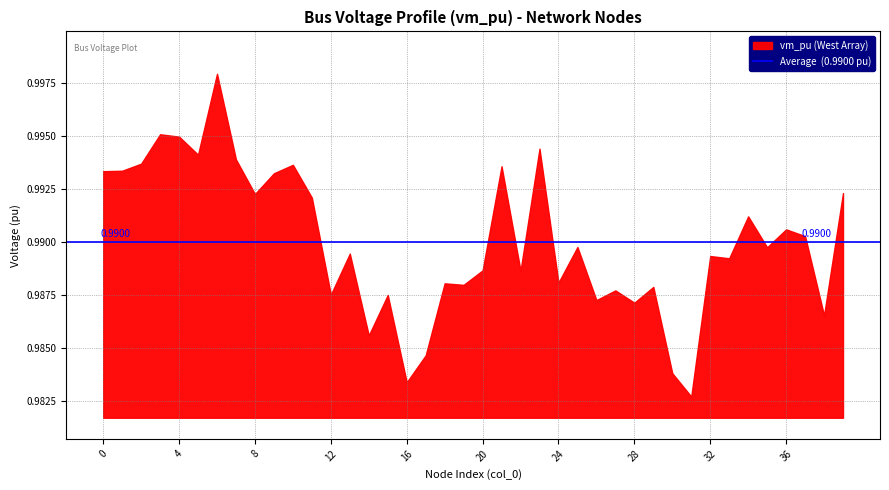

List the labels in order of value, smallest first.

31, 16, 30, 17, 14, 38, 28, 26, 15, 12, 27, 29, 19, 18, 24, 22, 20, 33, 32, 13, 35, 25, 37, 36, 34, 11, 8, 39, 9, 0, 1, 21, 10, 2, 7, 5, 23, 4, 3, 6